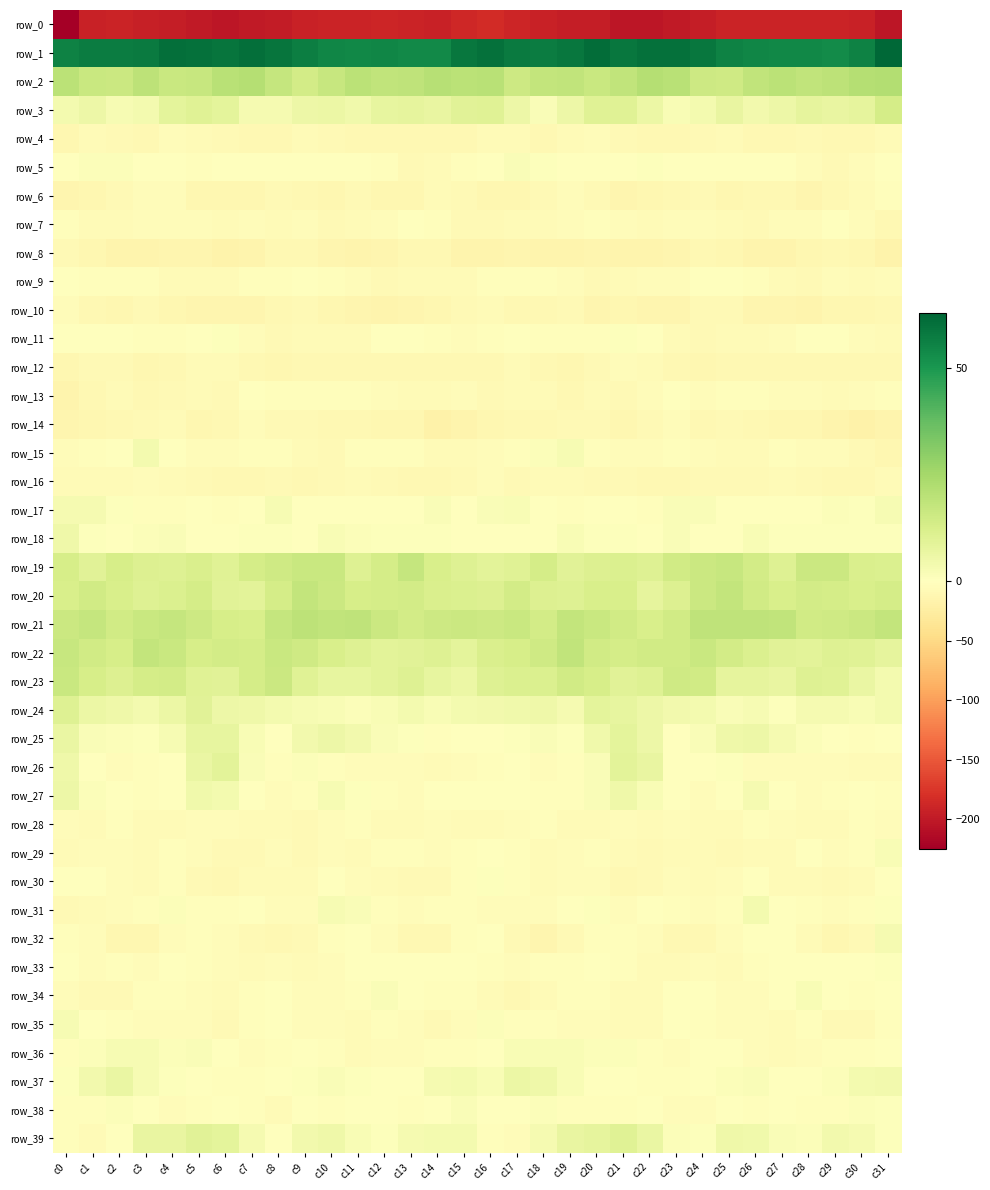

What is the difference between the maximum and second lowest values in the row_4 series?

6.5